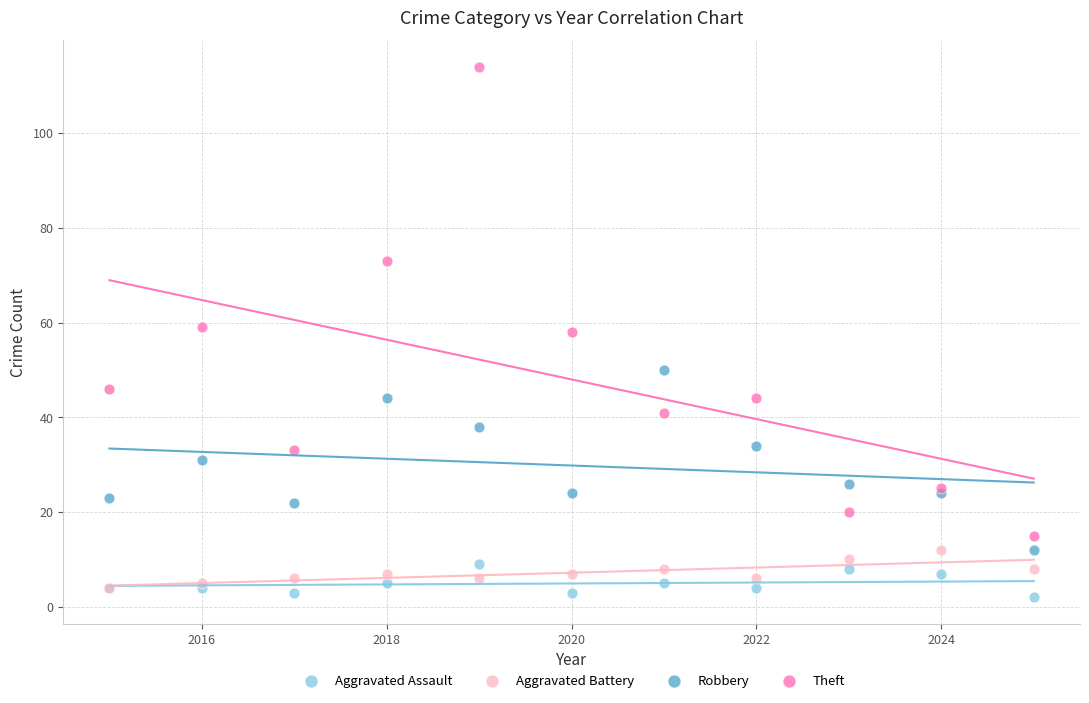

Which series has the widest spread of Y values?

Theft